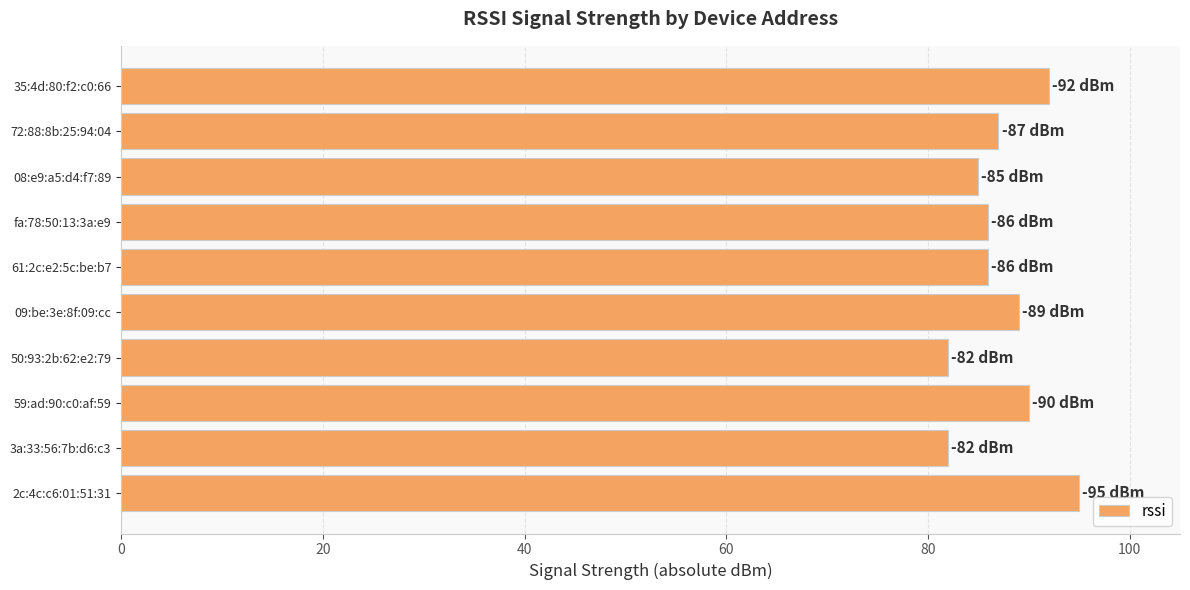

What is the change in value from 2c:4c:c6:01:51:31 to 72:88:8b:25:94:04?

-8